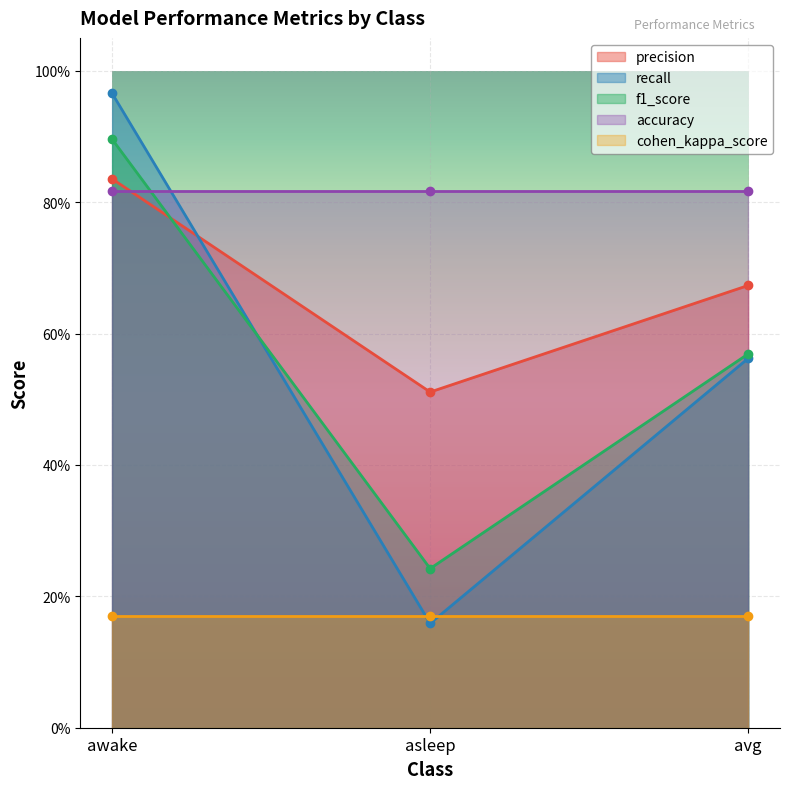

Between avg and asleep, which is larger?

avg